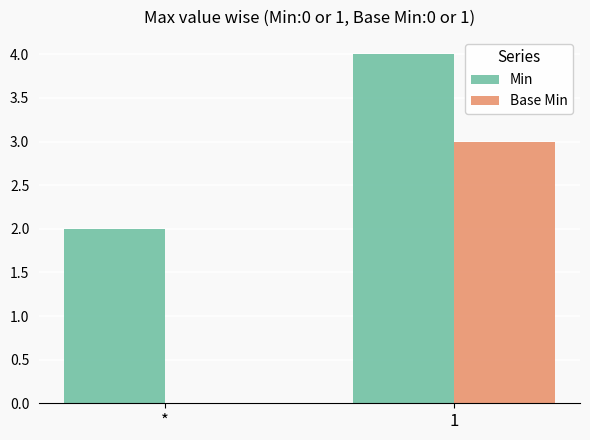

What is the spread (max minus min) of values at 1?

1